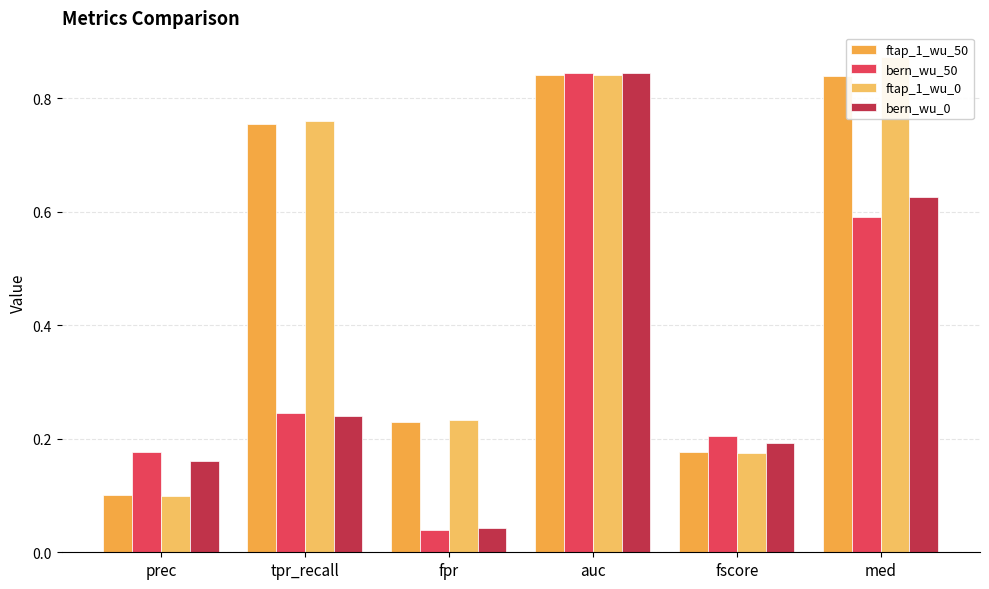

What is the total value across all series at tpr_recall?

2.0